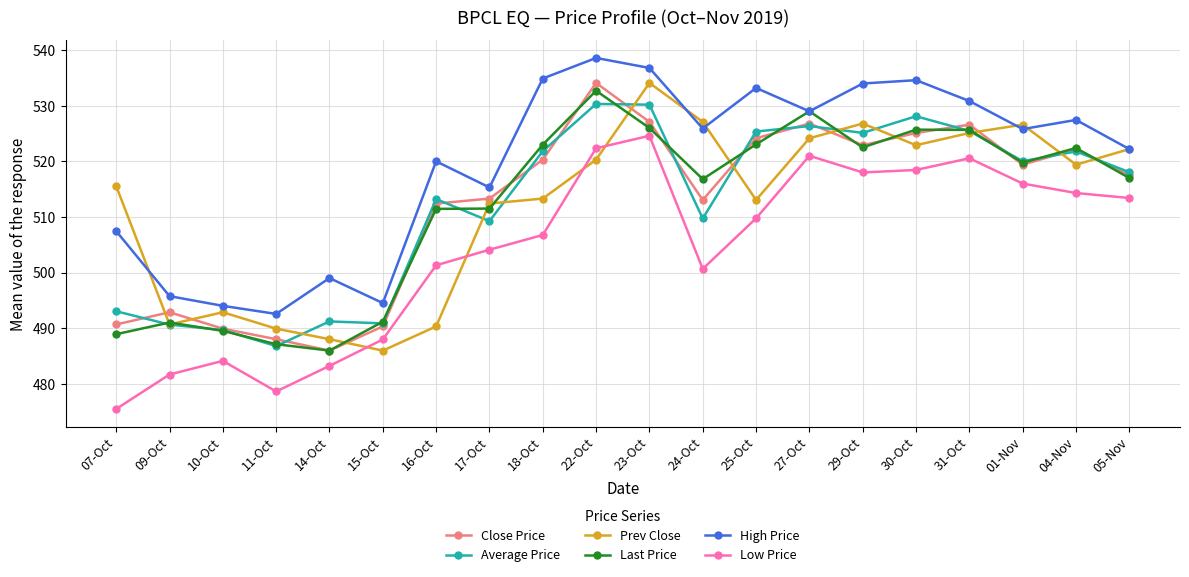

What are all the series names shown in the legend?

Close Price, Average Price, Prev Close, Last Price, High Price, Low Price